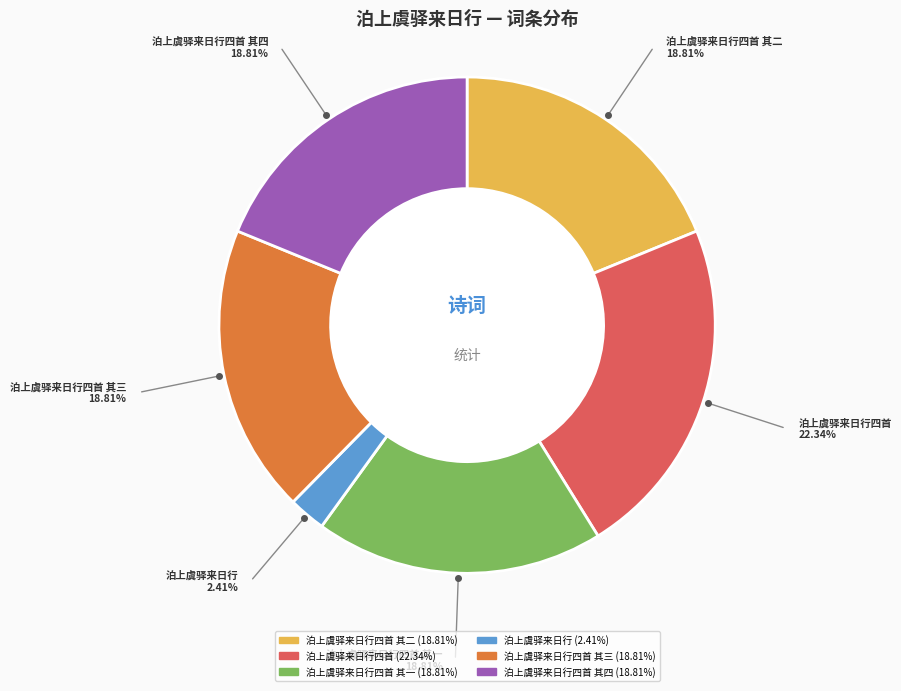

Does any single category account for the majority?

No